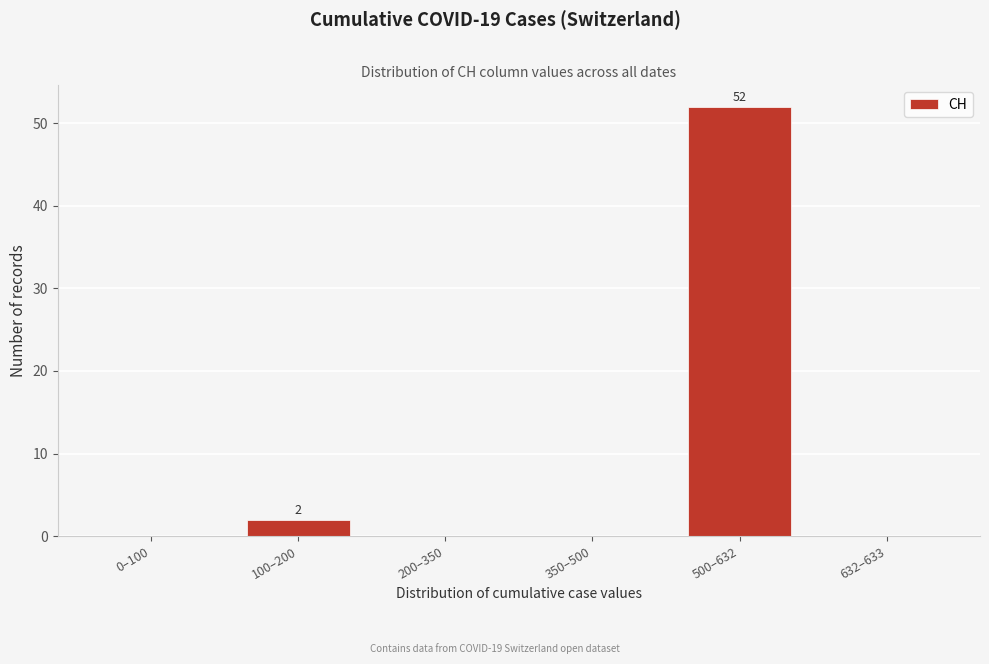

Reading right to left, extract all data points from this chart.

632–633=0	500–632=52	350–500=0	200–350=0	100–200=2	0–100=0